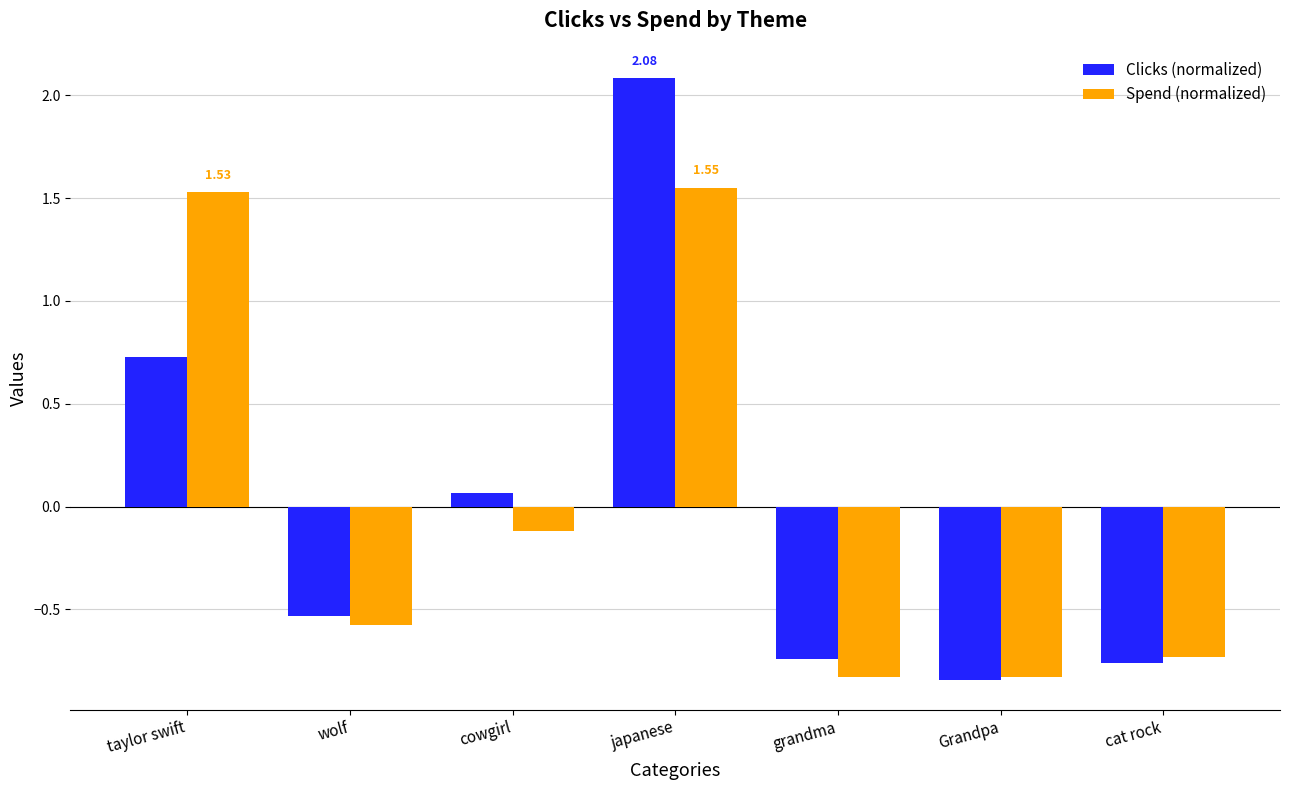

Which series has the largest range (max minus min)?

Clicks (normalized)